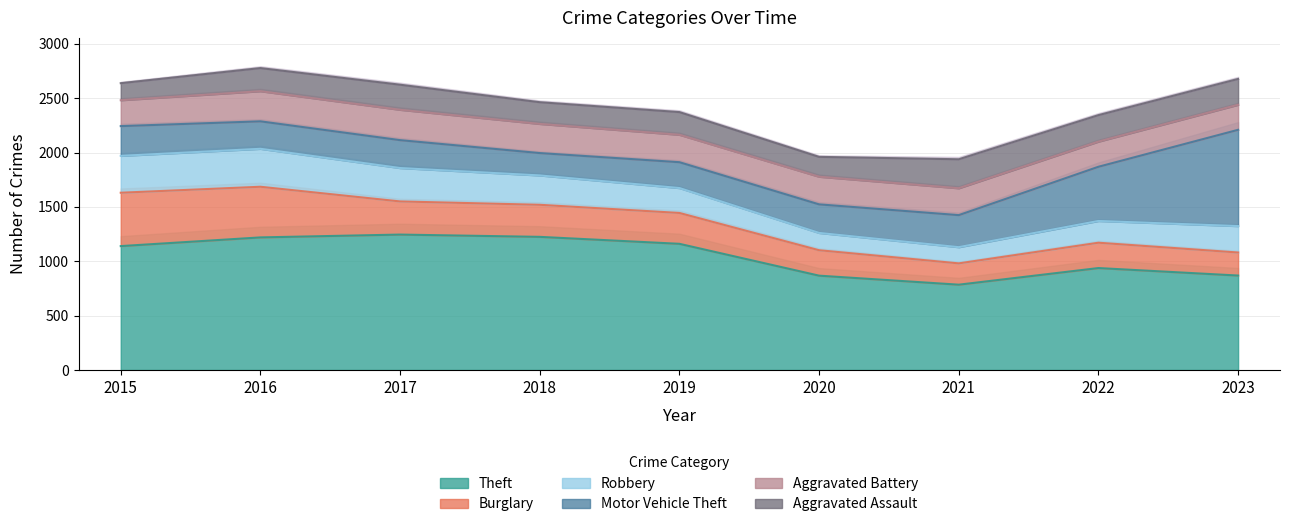

Reading left to right, transcribe all the data shown in this chart.

Theft: 2015=1140	2016=1220	2017=1246	2018=1225	2019=1161	2020=868	2021=785	2022=938	2023=869
Burglary: 2015=491	2016=466	2017=305	2018=295	2019=284	2020=234	2021=196	2022=233	2023=212
Robbery: 2015=339	2016=349	2017=307	2018=270	2019=229	2020=159	2021=149	2022=200	2023=243
Motor Vehicle Theft: 2015=274	2016=253	2017=257	2018=206	2019=238	2020=263	2021=295	2022=499	2023=886
Aggravated Battery: 2015=238	2016=277	2017=279	2018=268	2019=252	2020=254	2021=247	2022=231	2023=230
Aggravated Assault: 2015=157	2016=213	2017=231	2018=200	2019=209	2020=183	2021=267	2022=244	2023=238